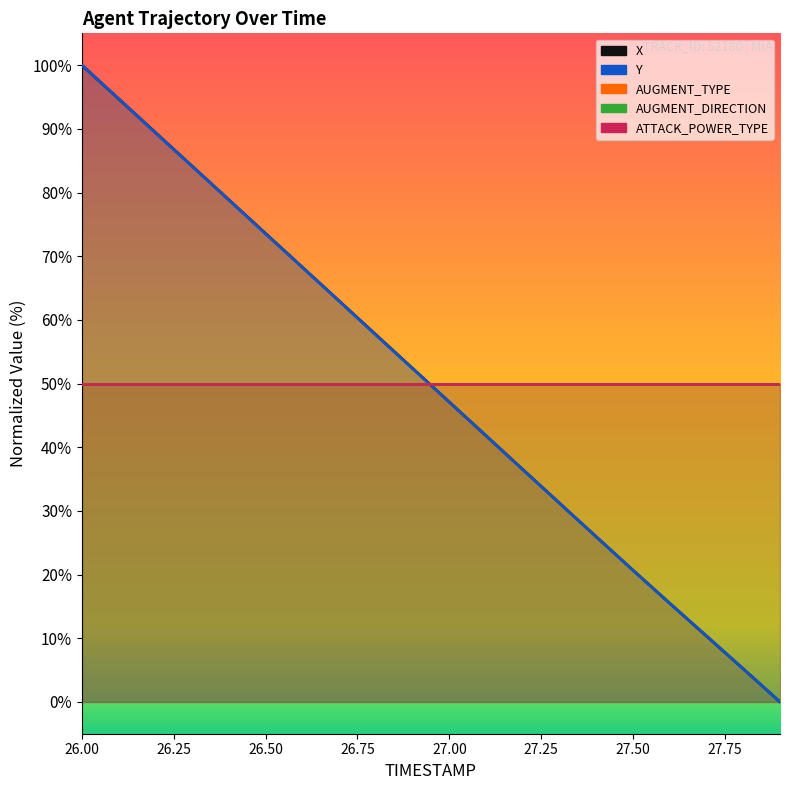

What is the difference between the maximum and second lowest values in the Y series?

94.8